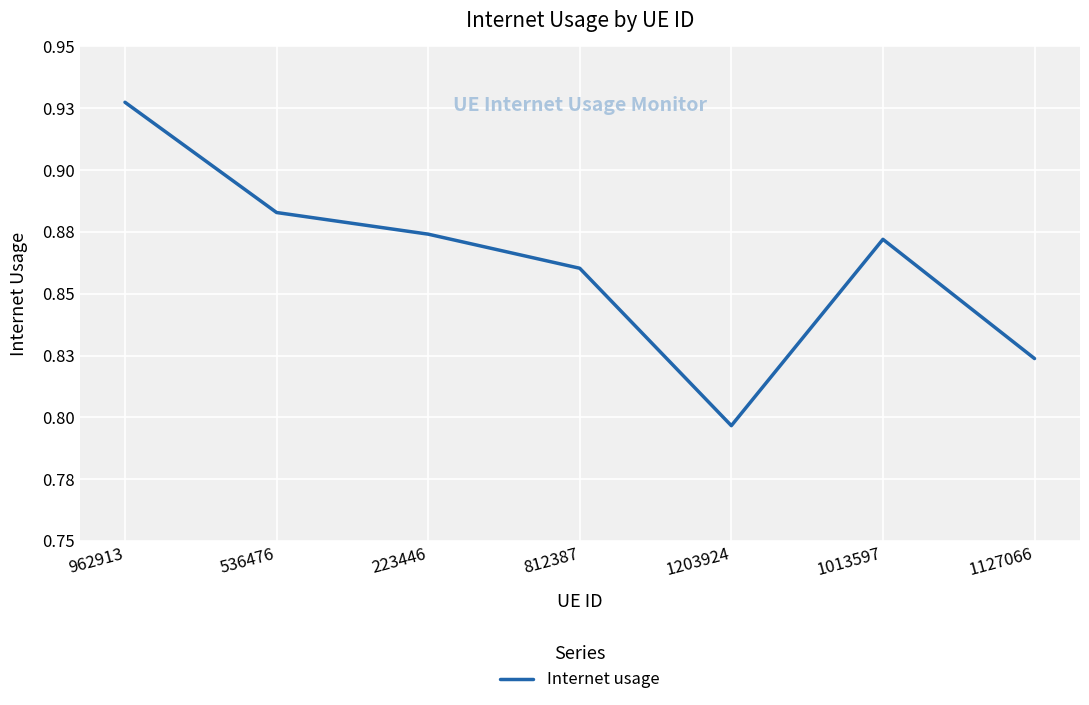

List the labels in order of value, largest first.

962913, 536476, 223446, 1013597, 812387, 1127066, 1203924